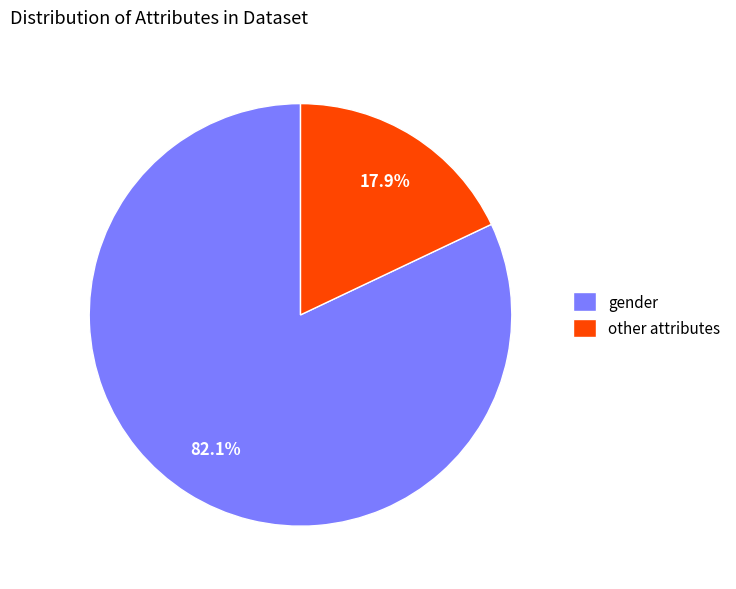

Count the number of slices in the pie.

2